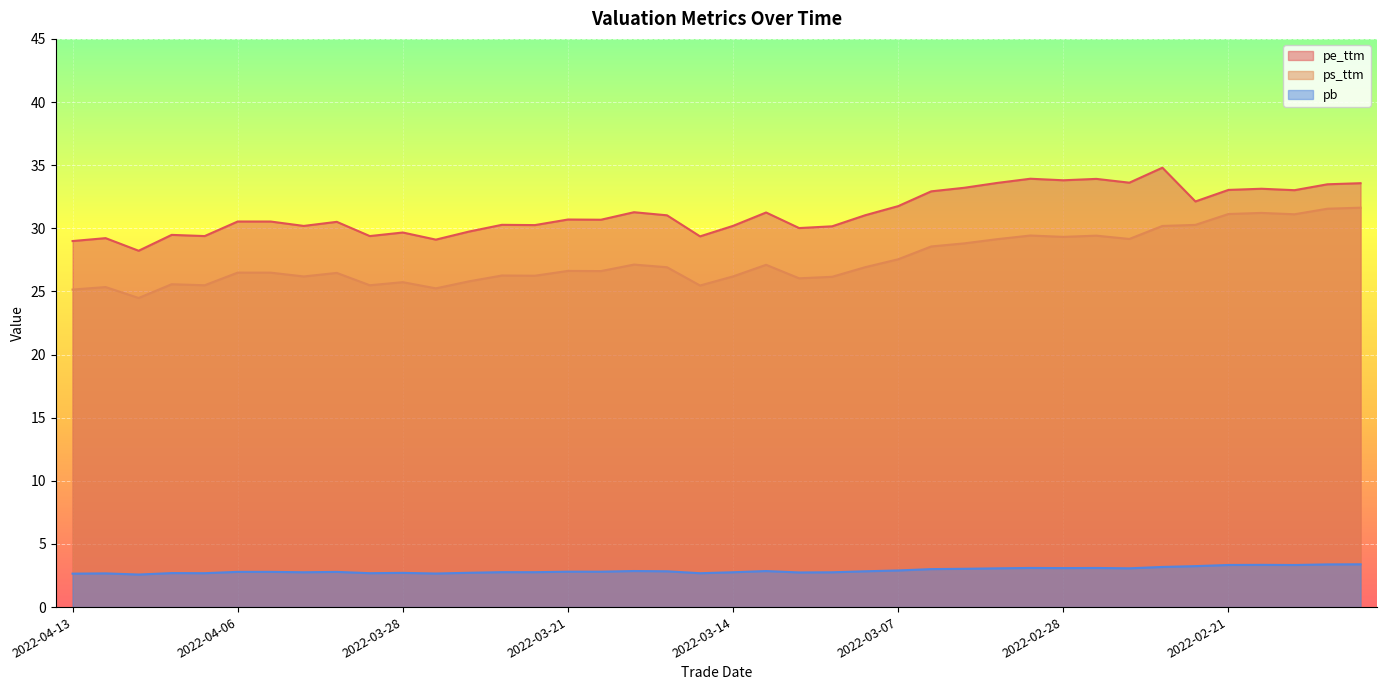

Reading right to left, what are all the values shown in this chart?

pe_ttm: 2022-02-15=33.6	2022-02-16=33.5	2022-02-17=33.0	2022-02-18=33.1	2022-02-21=33.0	2022-02-22=32.1	2022-02-23=34.8	2022-02-24=33.6	2022-02-25=33.9	2022-02-28=33.8	2022-03-01=33.9	2022-03-02=33.6	2022-03-03=33.2	2022-03-04=32.9	2022-03-07=31.8	2022-03-08=31.0	2022-03-09=30.2	2022-03-10=30.0	2022-03-11=31.3	2022-03-14=30.2	2022-03-15=29.4	2022-03-16=31.0	2022-03-17=31.3	2022-03-18=30.7	2022-03-21=30.7	2022-03-22=30.3	2022-03-23=30.3	2022-03-24=29.7	2022-03-25=29.1	2022-03-28=29.7	2022-03-29=29.4	2022-03-30=30.5	2022-03-31=30.2	2022-04-01=30.5	2022-04-06=30.5	2022-04-07=29.4	2022-04-08=29.5	2022-04-11=28.2	2022-04-12=29.2	2022-04-13=29.0
ps_ttm: 2022-02-15=31.6	2022-02-16=31.6	2022-02-17=31.1	2022-02-18=31.2	2022-02-21=31.1	2022-02-22=30.3	2022-02-23=30.2	2022-02-24=29.2	2022-02-25=29.4	2022-02-28=29.3	2022-03-01=29.4	2022-03-02=29.1	2022-03-03=28.8	2022-03-04=28.6	2022-03-07=27.5	2022-03-08=26.9	2022-03-09=26.2	2022-03-10=26.0	2022-03-11=27.1	2022-03-14=26.2	2022-03-15=25.5	2022-03-16=26.9	2022-03-17=27.1	2022-03-18=26.6	2022-03-21=26.6	2022-03-22=26.2	2022-03-23=26.3	2022-03-24=25.8	2022-03-25=25.2	2022-03-28=25.7	2022-03-29=25.5	2022-03-30=26.5	2022-03-31=26.2	2022-04-01=26.5	2022-04-06=26.5	2022-04-07=25.5	2022-04-08=25.6	2022-04-11=24.5	2022-04-12=25.3	2022-04-13=25.1
pb: 2022-02-15=3.4	2022-02-16=3.4	2022-02-17=3.3	2022-02-18=3.3	2022-02-21=3.3	2022-02-22=3.2	2022-02-23=3.2	2022-02-24=3.1	2022-02-25=3.1	2022-02-28=3.1	2022-03-01=3.1	2022-03-02=3.1	2022-03-03=3.0	2022-03-04=3.0	2022-03-07=2.9	2022-03-08=2.8	2022-03-09=2.8	2022-03-10=2.7	2022-03-11=2.9	2022-03-14=2.8	2022-03-15=2.7	2022-03-16=2.8	2022-03-17=2.9	2022-03-18=2.8	2022-03-21=2.8	2022-03-22=2.8	2022-03-23=2.8	2022-03-24=2.7	2022-03-25=2.7	2022-03-28=2.7	2022-03-29=2.7	2022-03-30=2.8	2022-03-31=2.8	2022-04-01=2.8	2022-04-06=2.8	2022-04-07=2.7	2022-04-08=2.7	2022-04-11=2.6	2022-04-12=2.7	2022-04-13=2.6